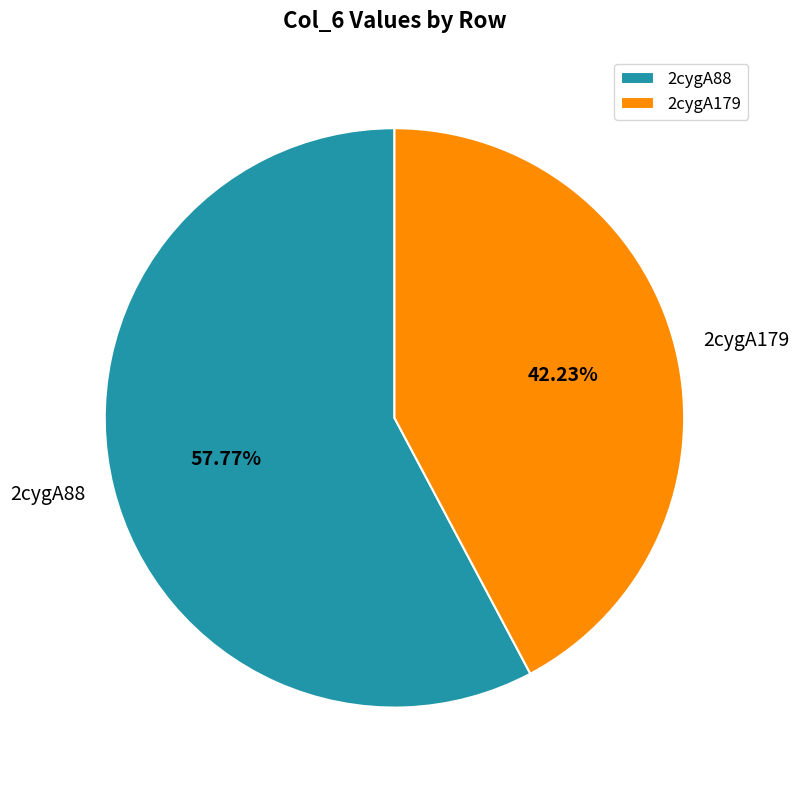

What is the largest slice in the pie chart?

2cygA88